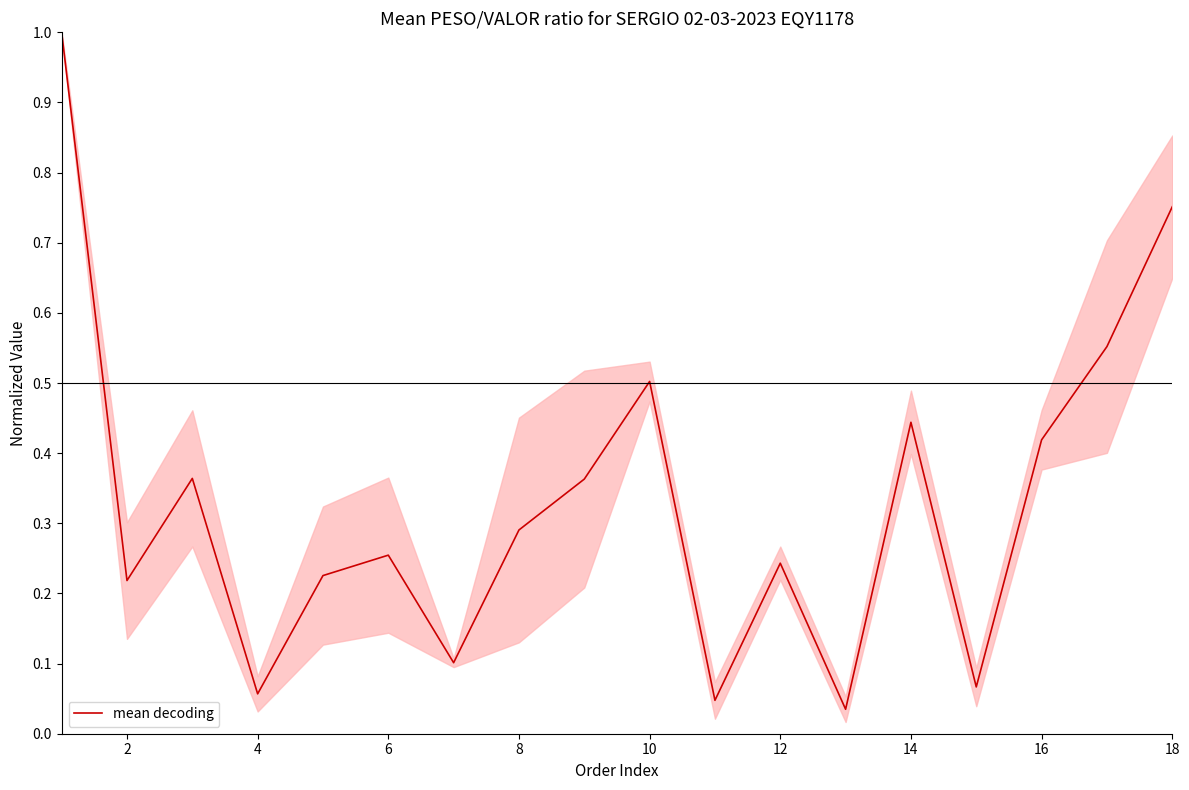

How many lines are shown in the chart?

1